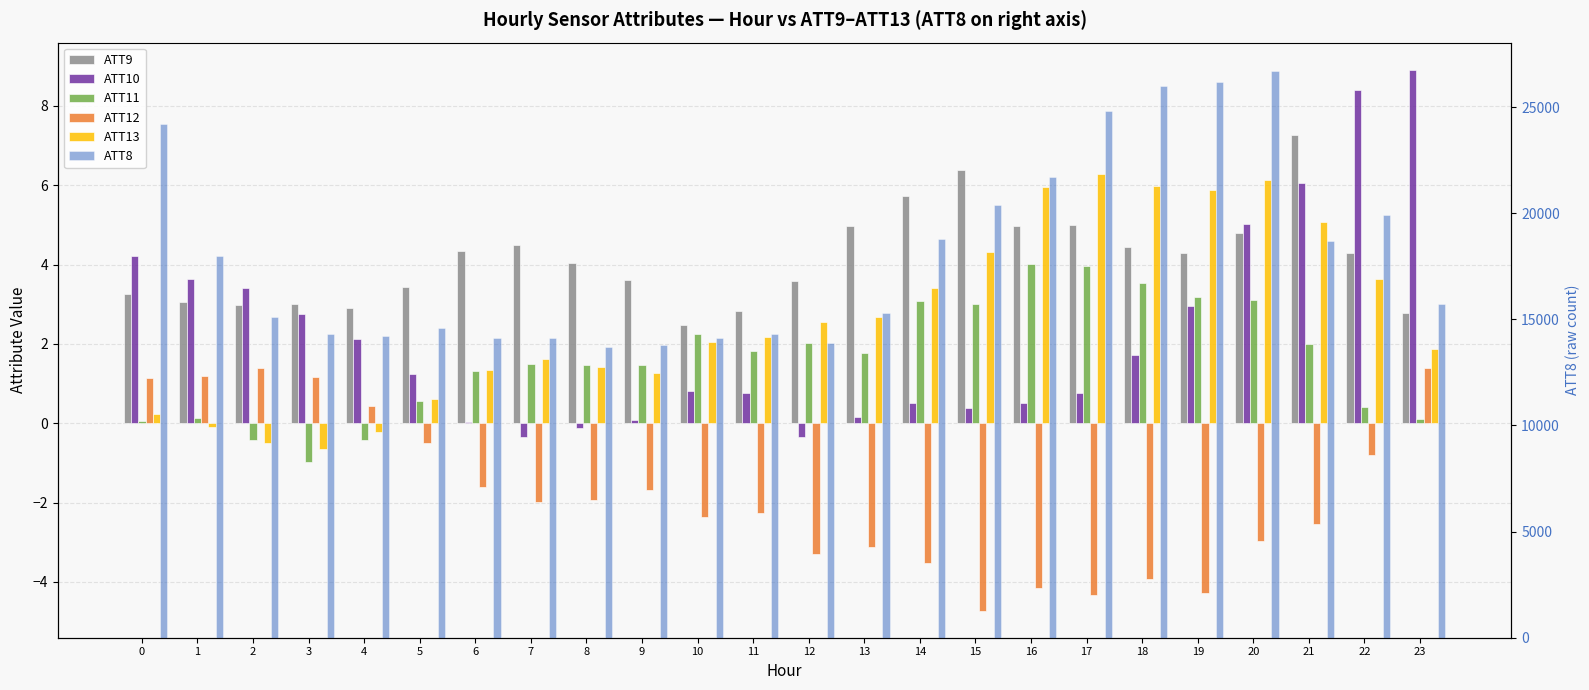

What is the sum of the ATT12 values at 15 and 4?

-4.3